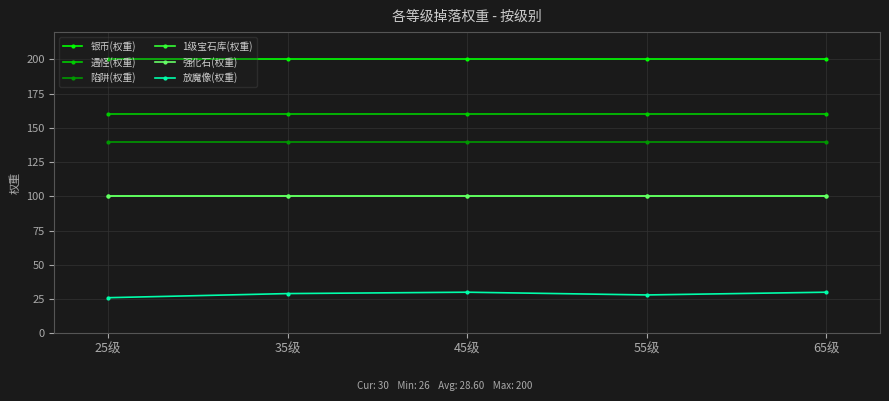

True or false: 银币(权重) and 放魔像(权重) intersect in this chart.

False